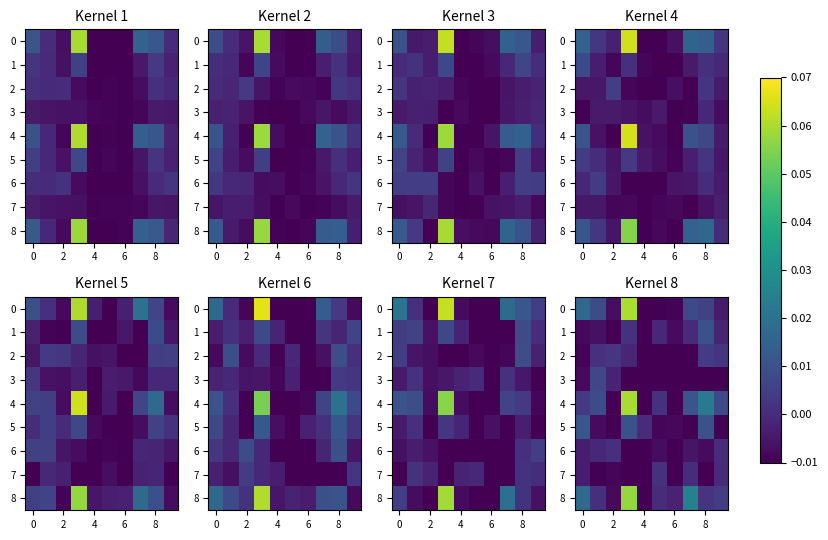

True or false: 8 has a value of -0.0 at 2.

True